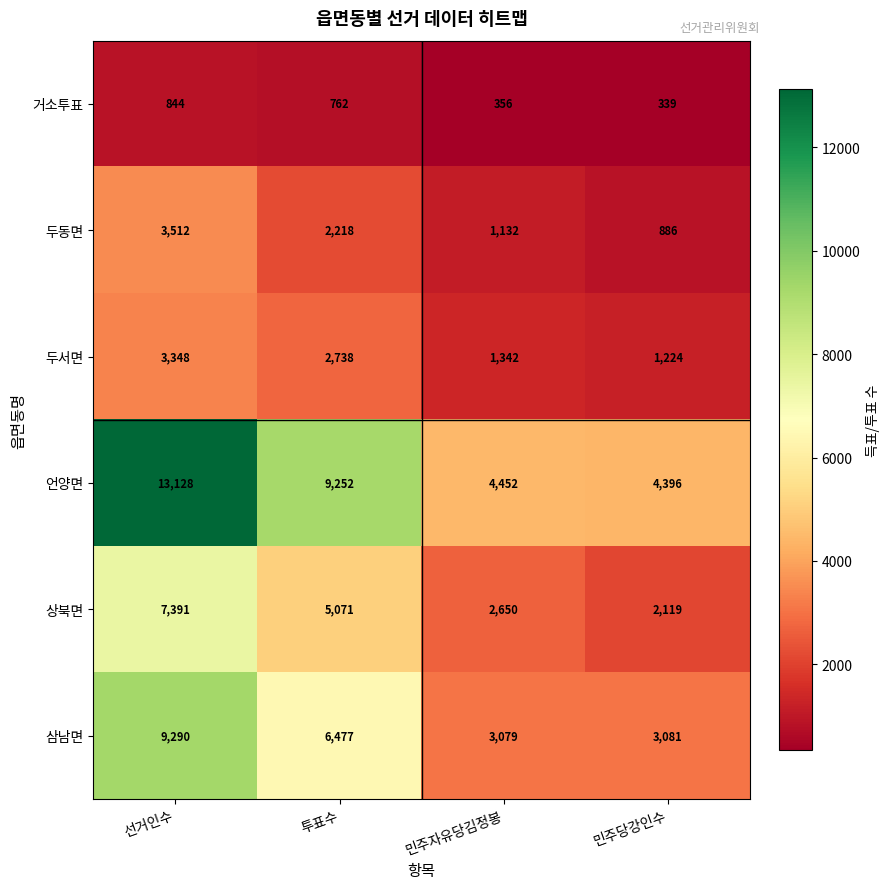

Where does the 상북면 series first go above 5071?

선거인수